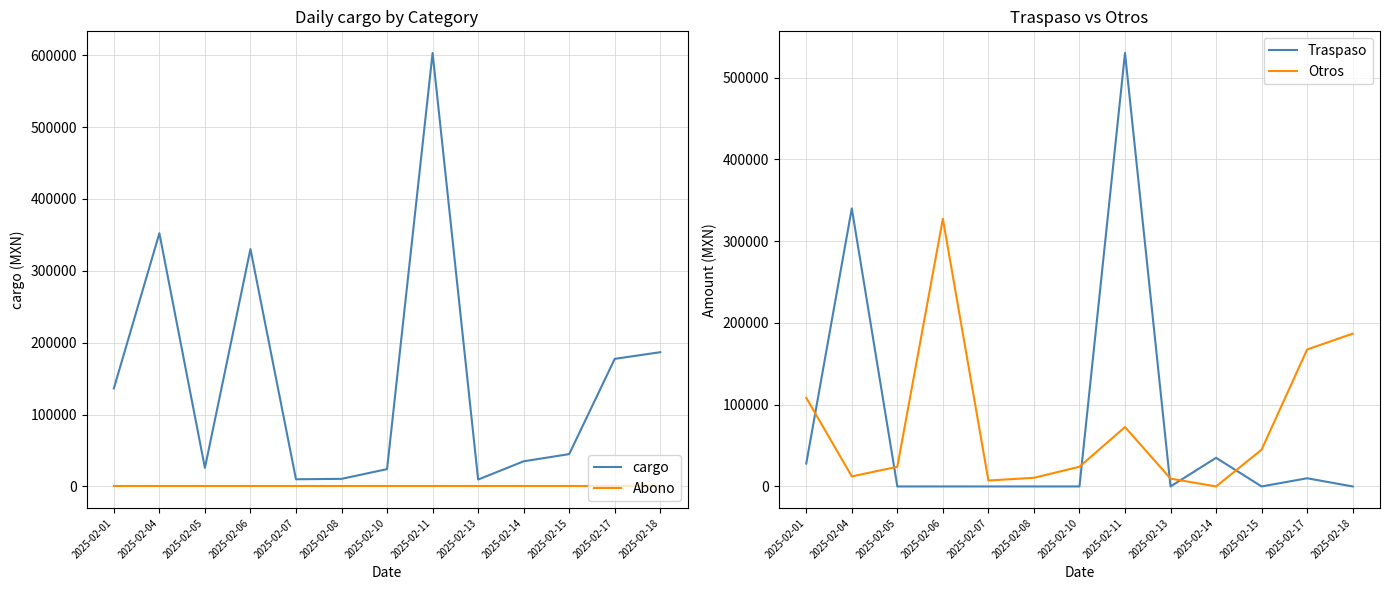

True or false: Abono has more than 1 interior local peaks.

False